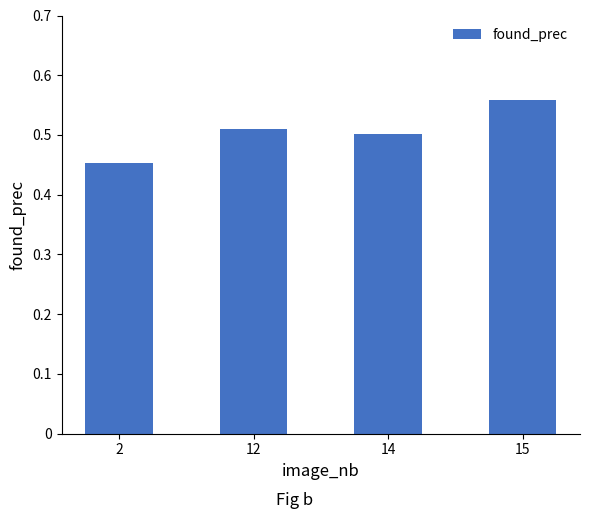

Rank the categories by value from highest to lowest.

15, 12, 14, 2